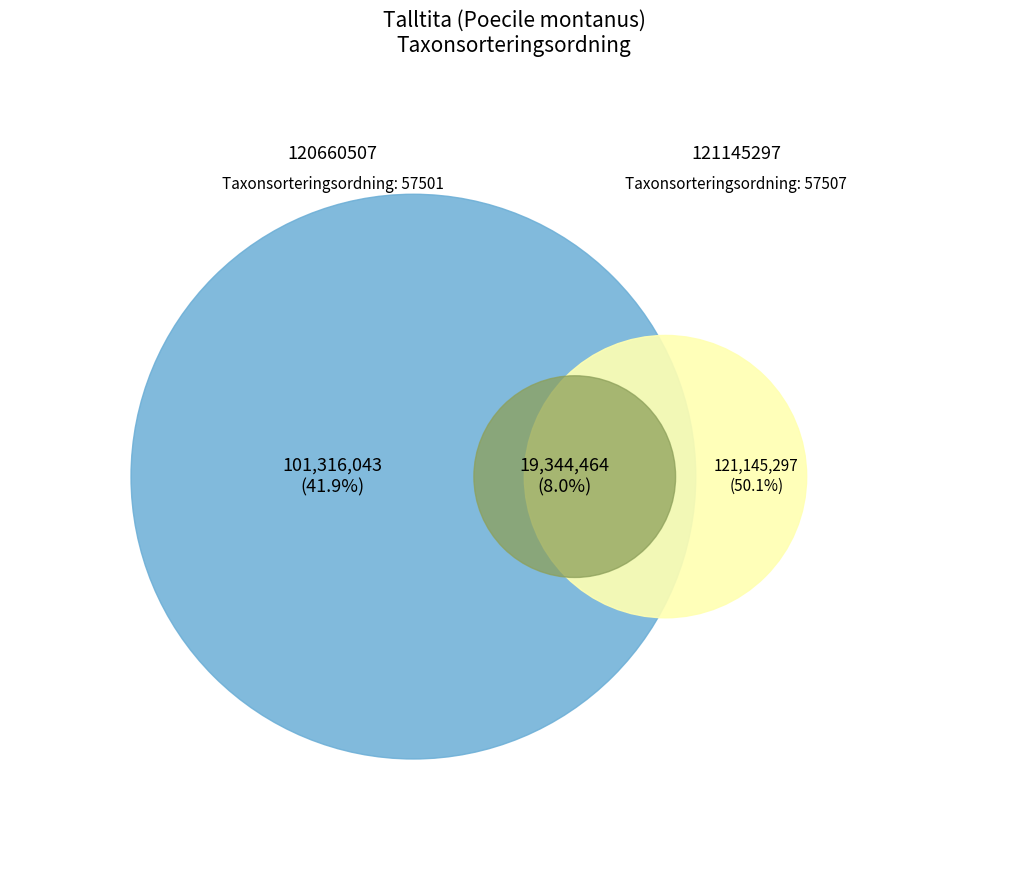

Combined, what portion of the pie is 121145297 and 120660507?

100.0%